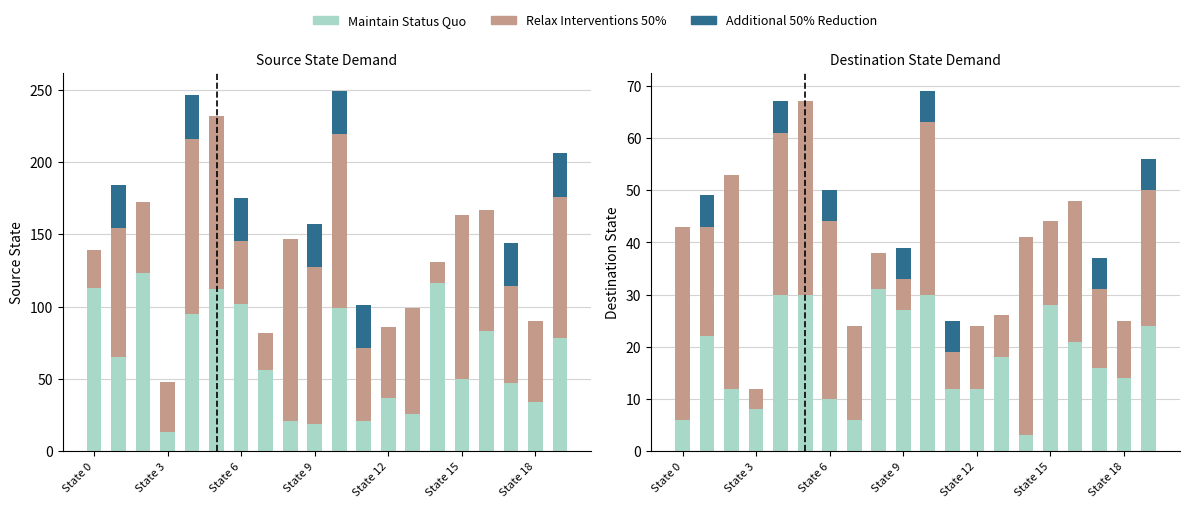

Which series has the largest range (max minus min)?

Relax Interventions 50%